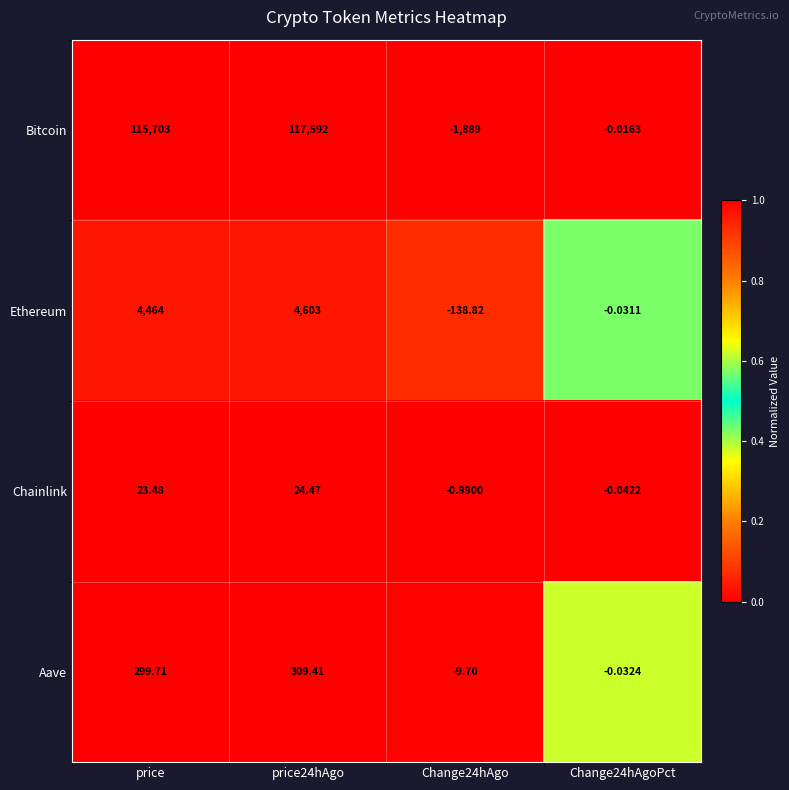

Which series has the largest range (max minus min)?

Bitcoin